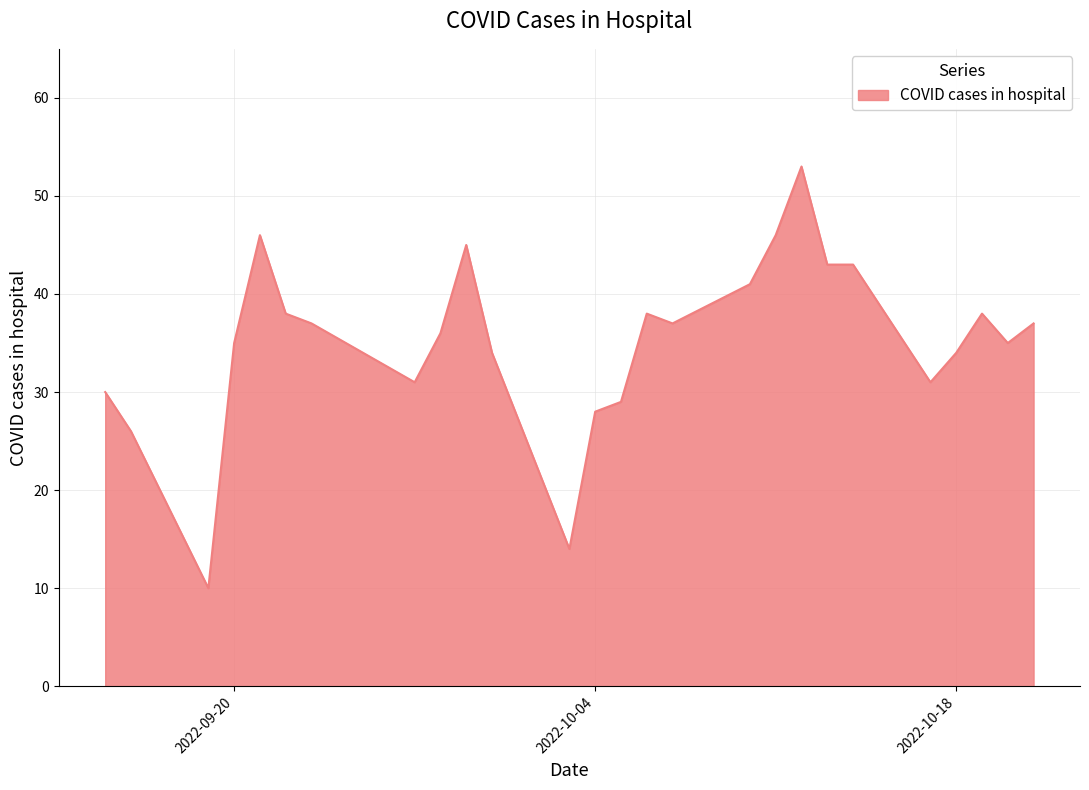

What is the difference between the maximum and minimum values?

43